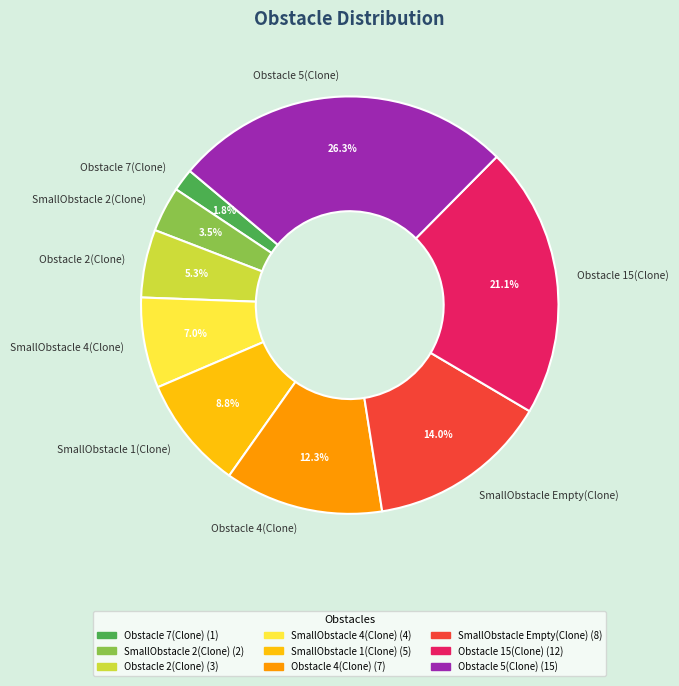

Is there a majority slice in this chart?

No